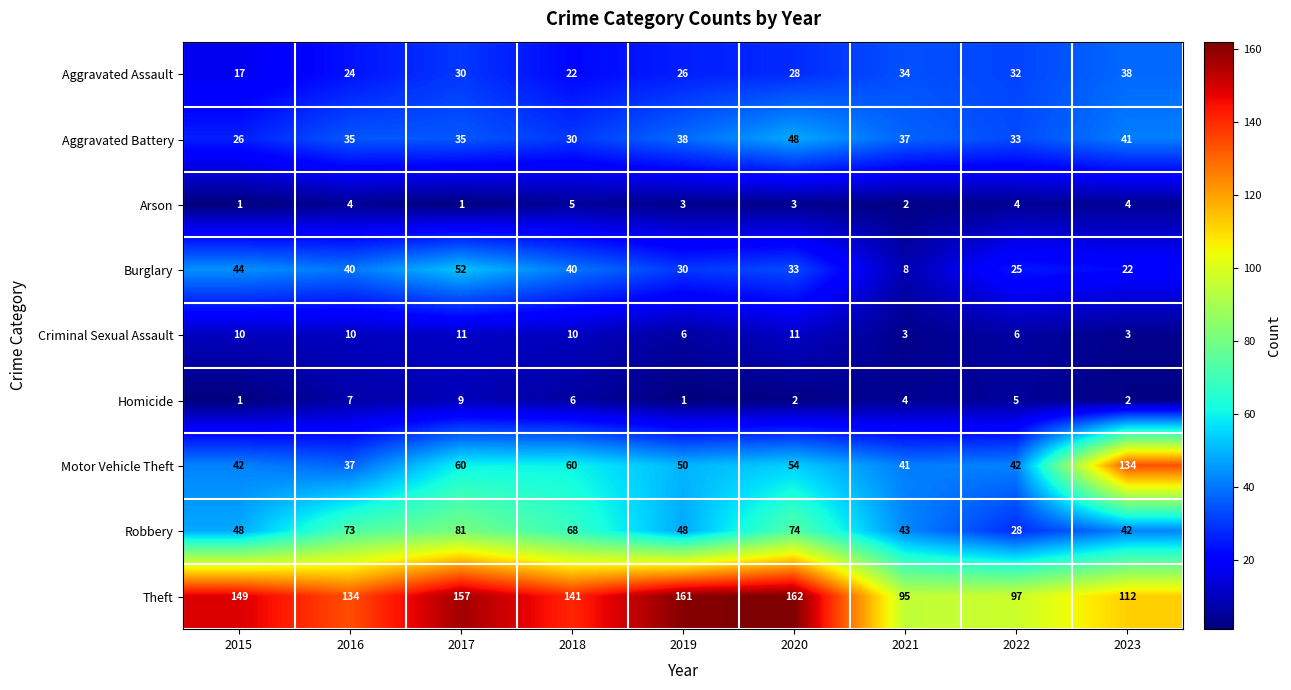

At 2016, list the series in order from smallest to largest.

Arson, Homicide, Criminal Sexual Assault, Aggravated Assault, Aggravated Battery, Motor Vehicle Theft, Burglary, Robbery, Theft